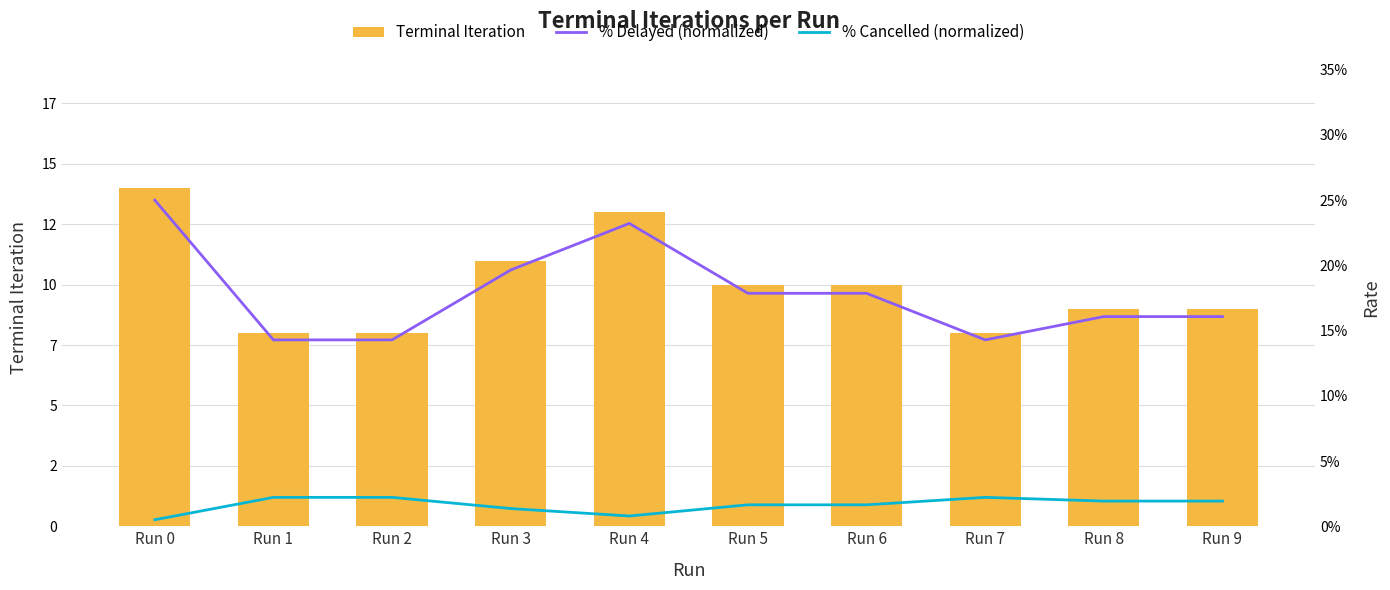

True or false: % Cancelled (normalized) has a value of 0.0 at Run 5.

False